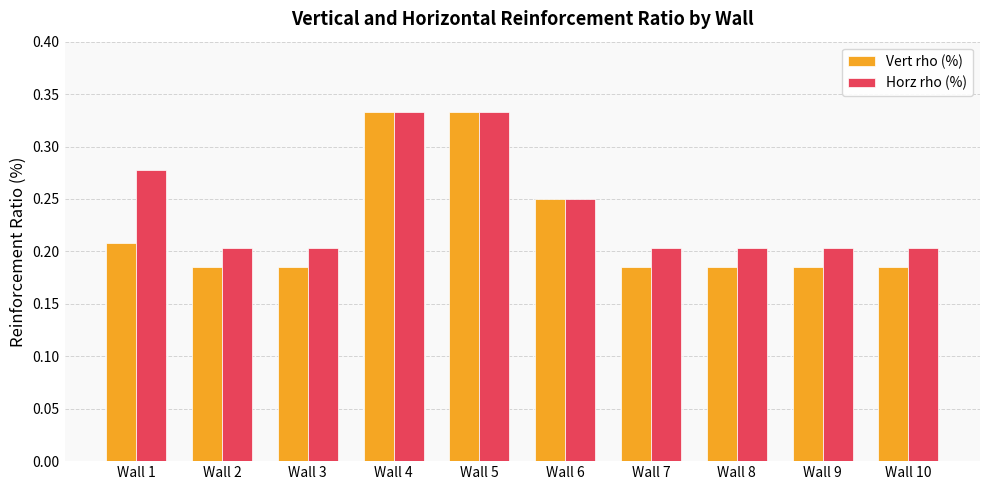

At how many categories does at least one series exceed 0?

10